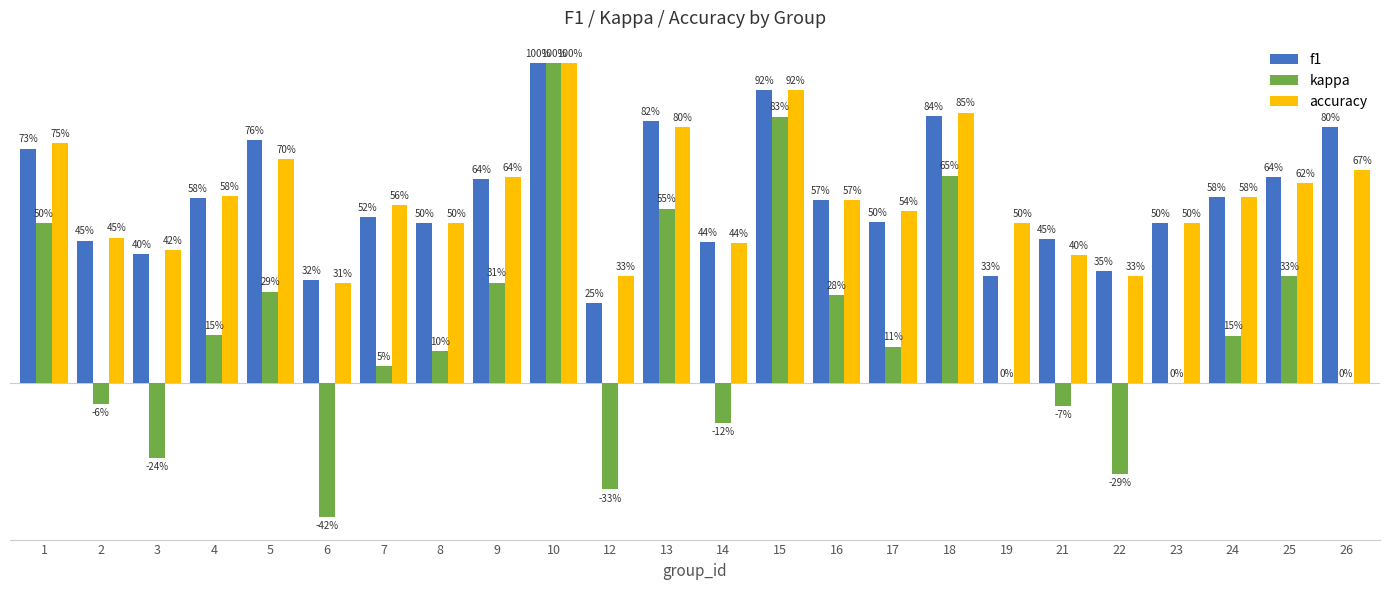

What is the spread (max minus min) of values at 25?

0.3